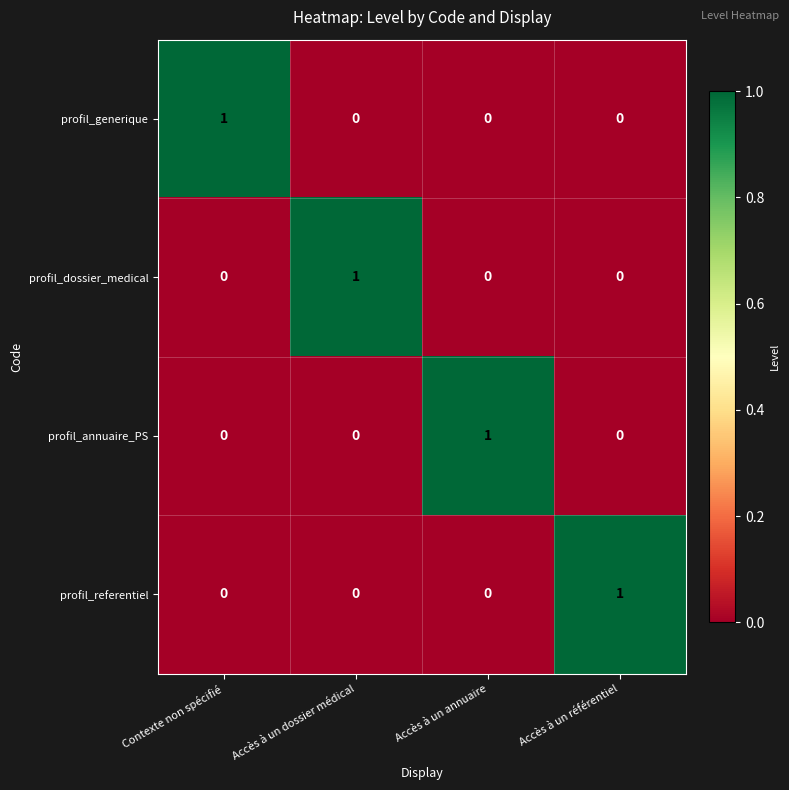

How many profil_dossier_medical values are between 0 and 1?

4